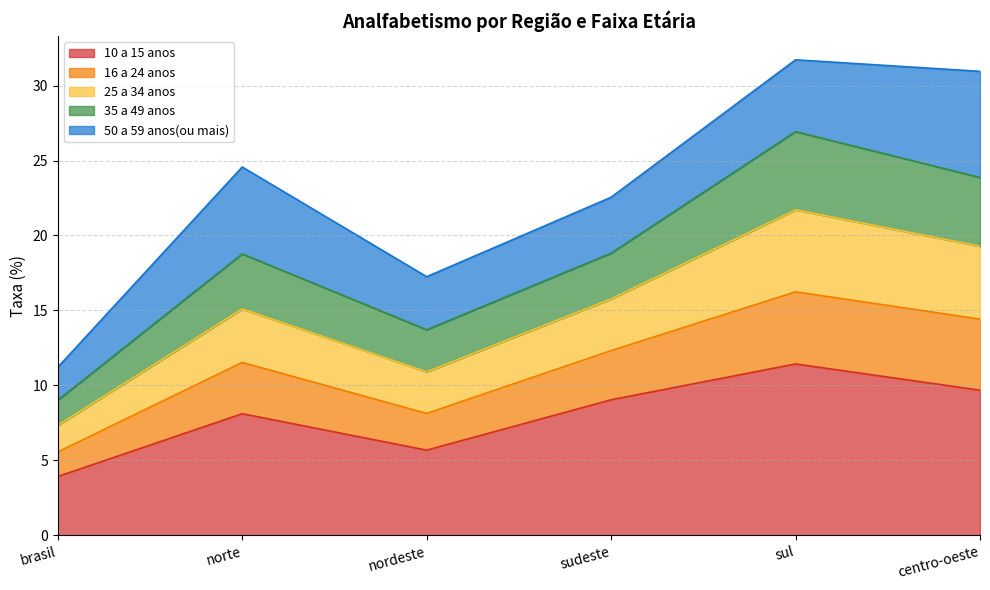

What is the total value across all series at norte?

24.6